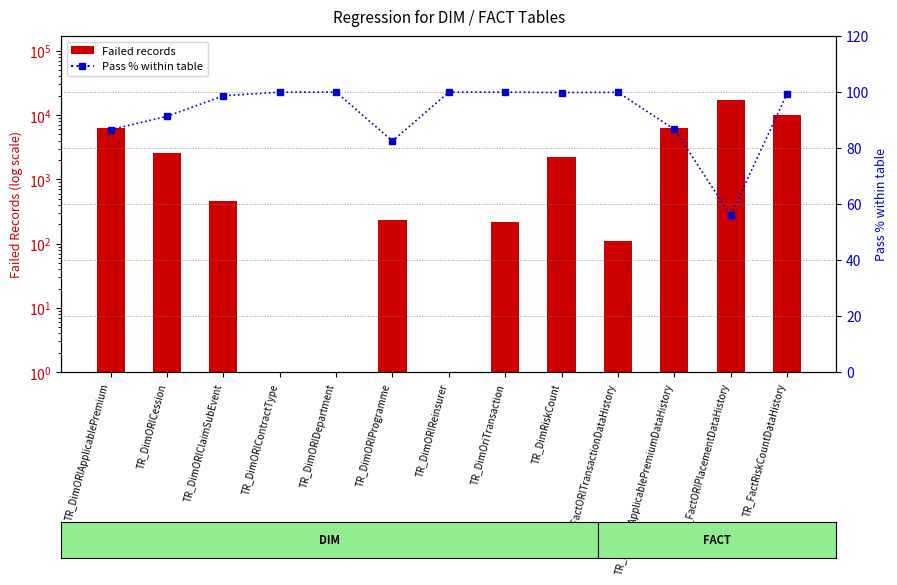

What position from the right is TR_DimORICession?

12